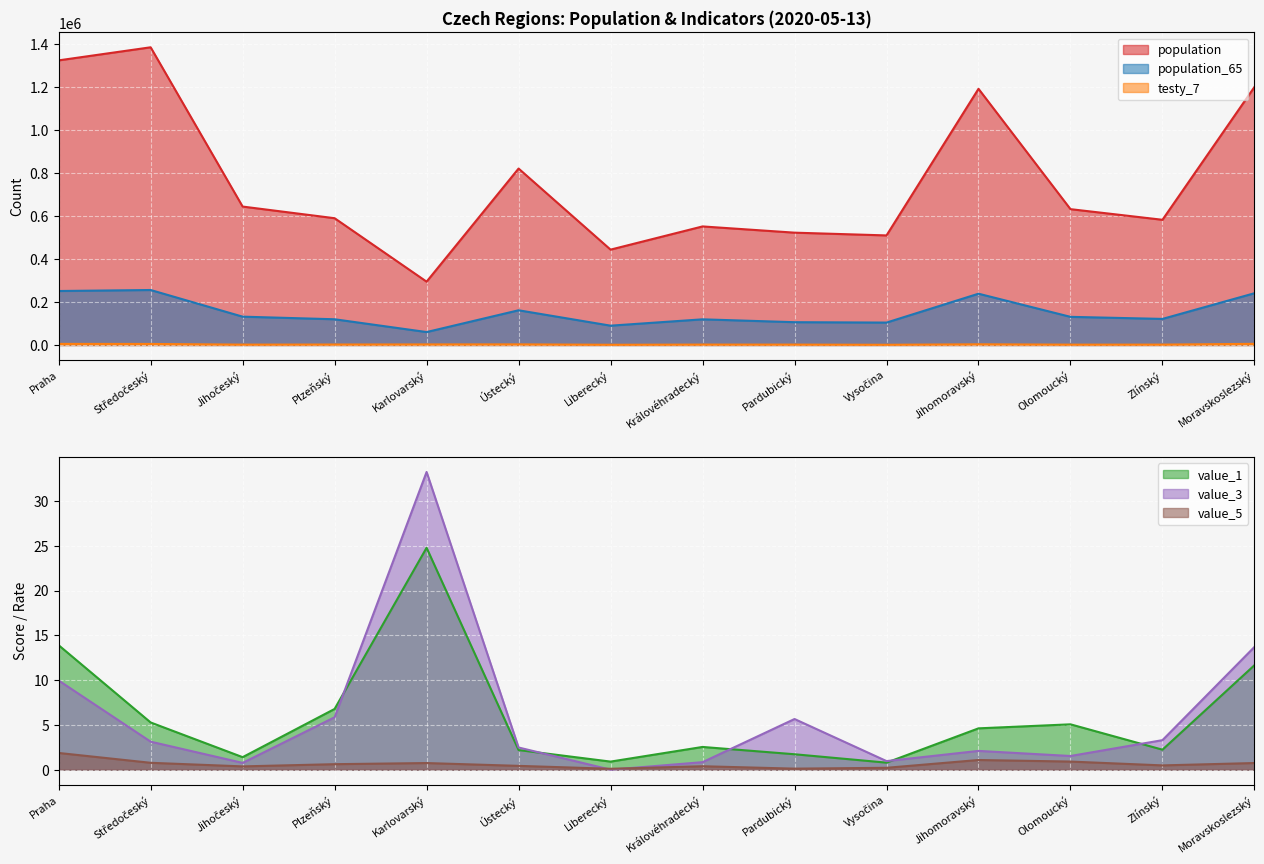

At Jihomoravský, list the series in order from smallest to largest.

value_5, value_3, value_1, testy_7, population_65, population